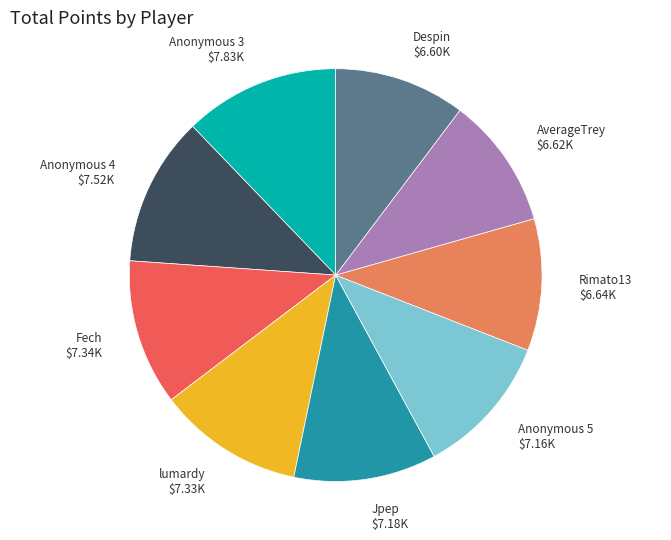

The lumardy slice represents 11% of the pie. True or false?

True